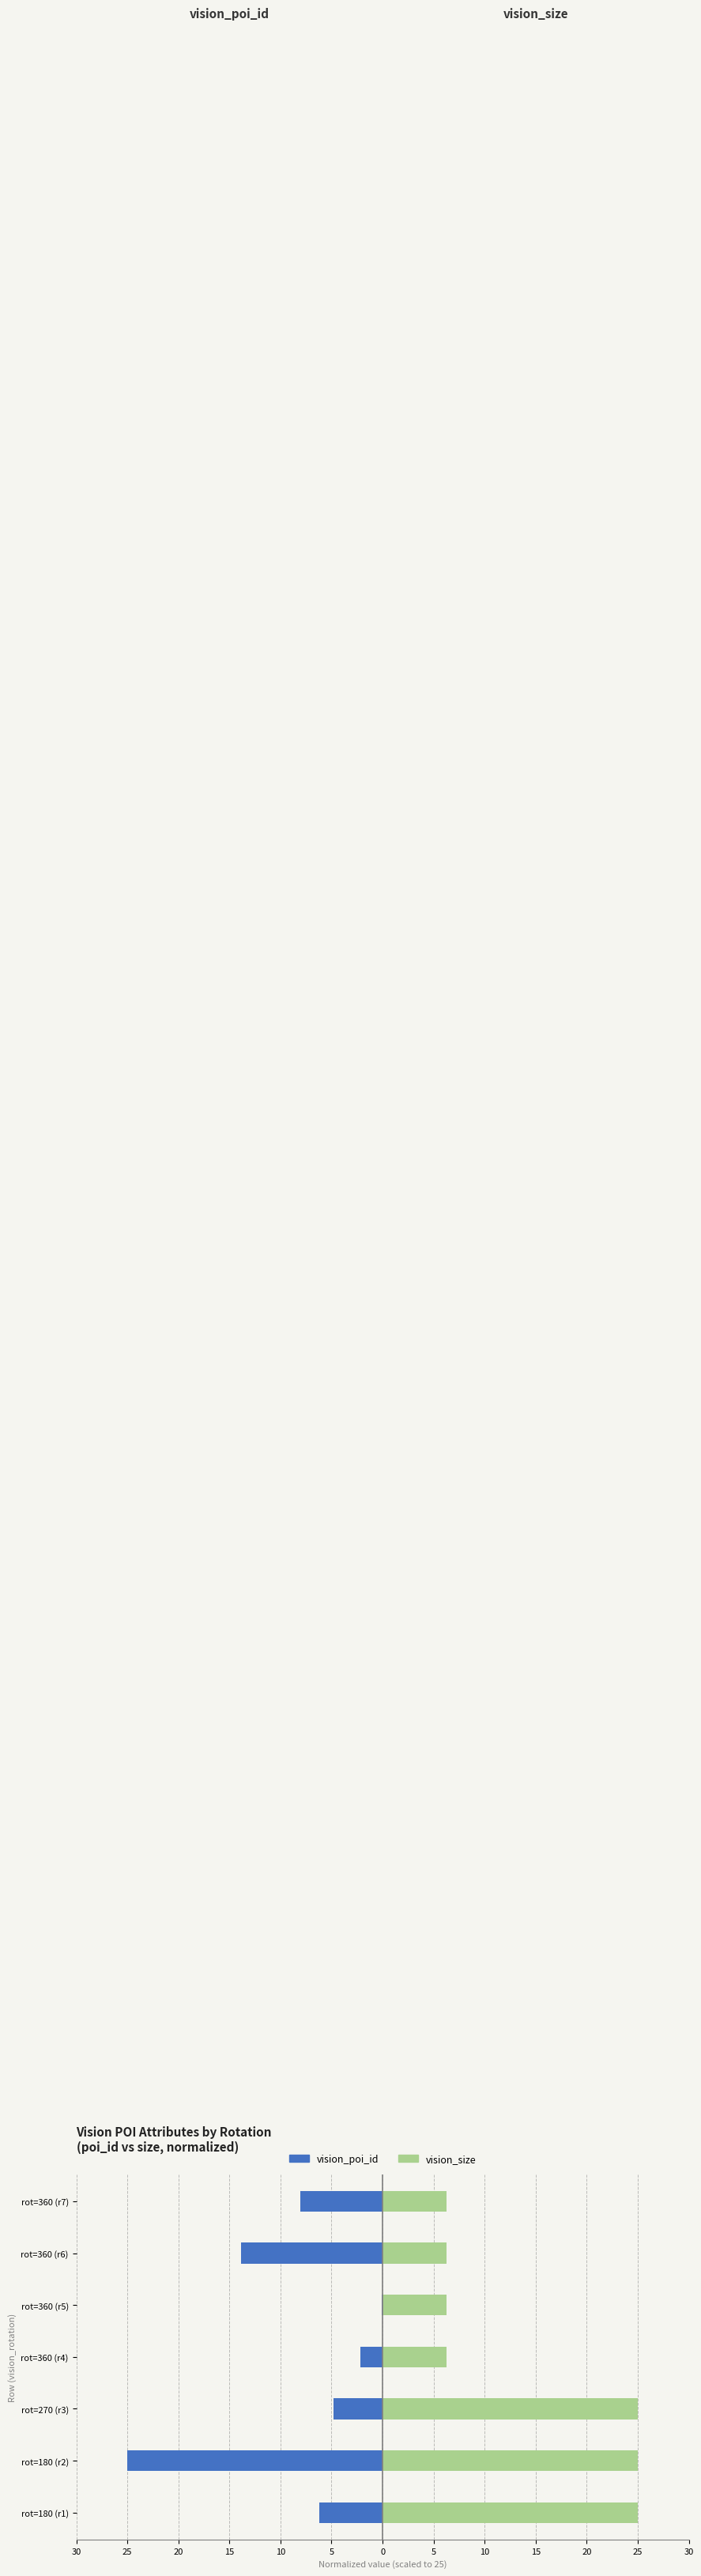

How many bars are there in each group?

2